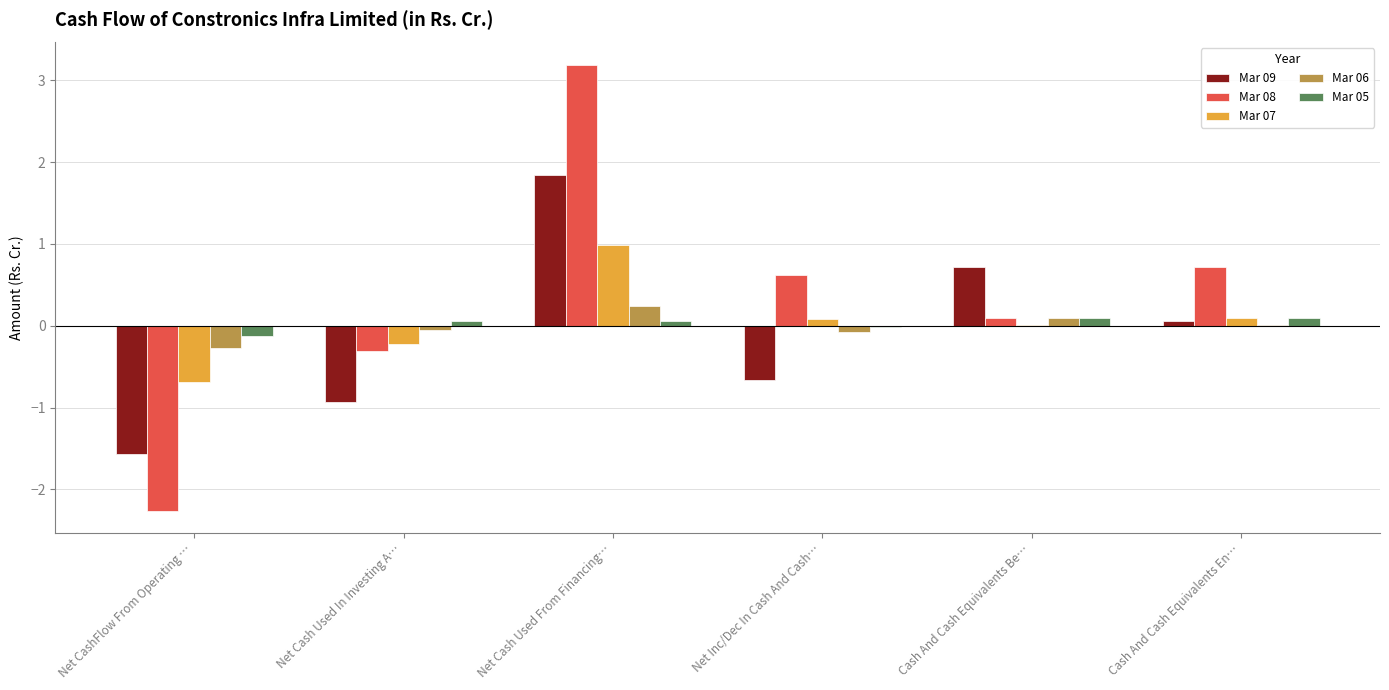

Is it true that Mar 06 equals -0.3 at Net CashFlow From Operating …?

True